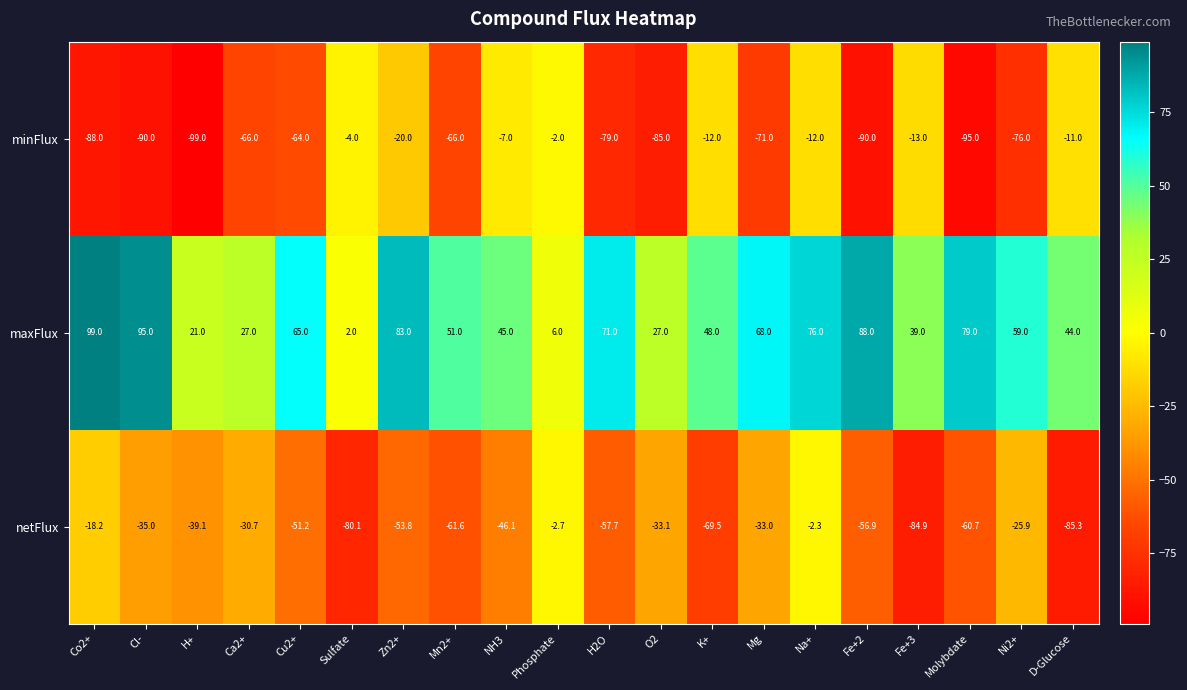

At how many categories does at least one series exceed 50?

11